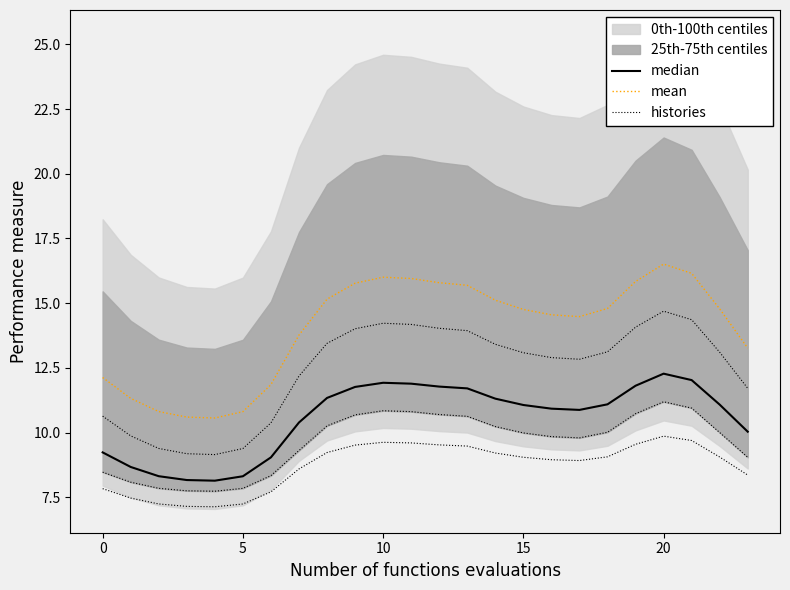

Between 7 and 17, which series saw the biggest shift?

mean